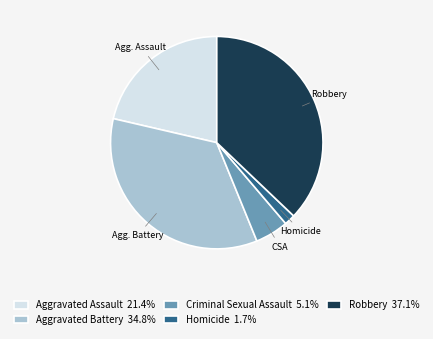

Do Aggravated Assault 21.4% and Homicide 1.7% together represent more than half of the pie?

No